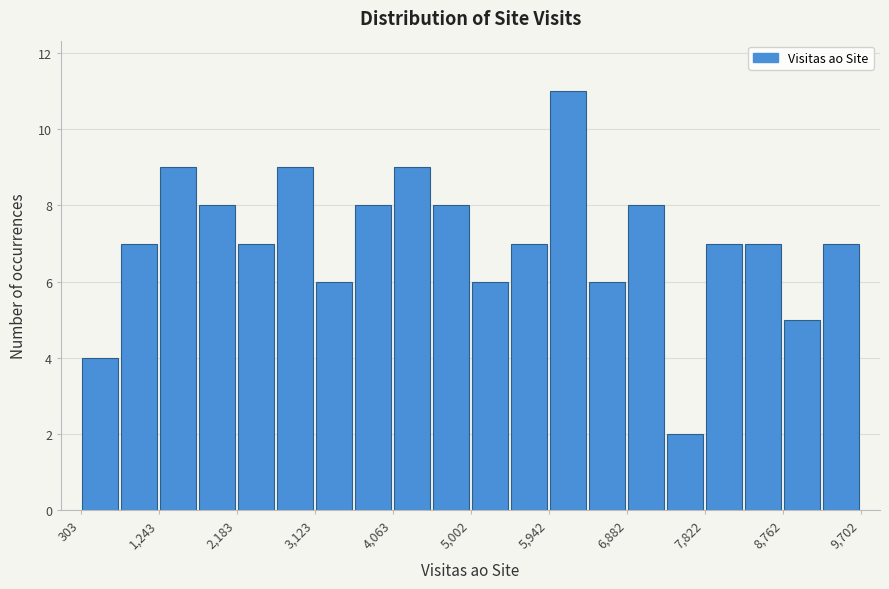

What is the height of the bar covering 8800 to 9200 on the x-axis? Neither the bar edges nor the heights are printed on the chart, so give them approximately, as read against the axes.

5